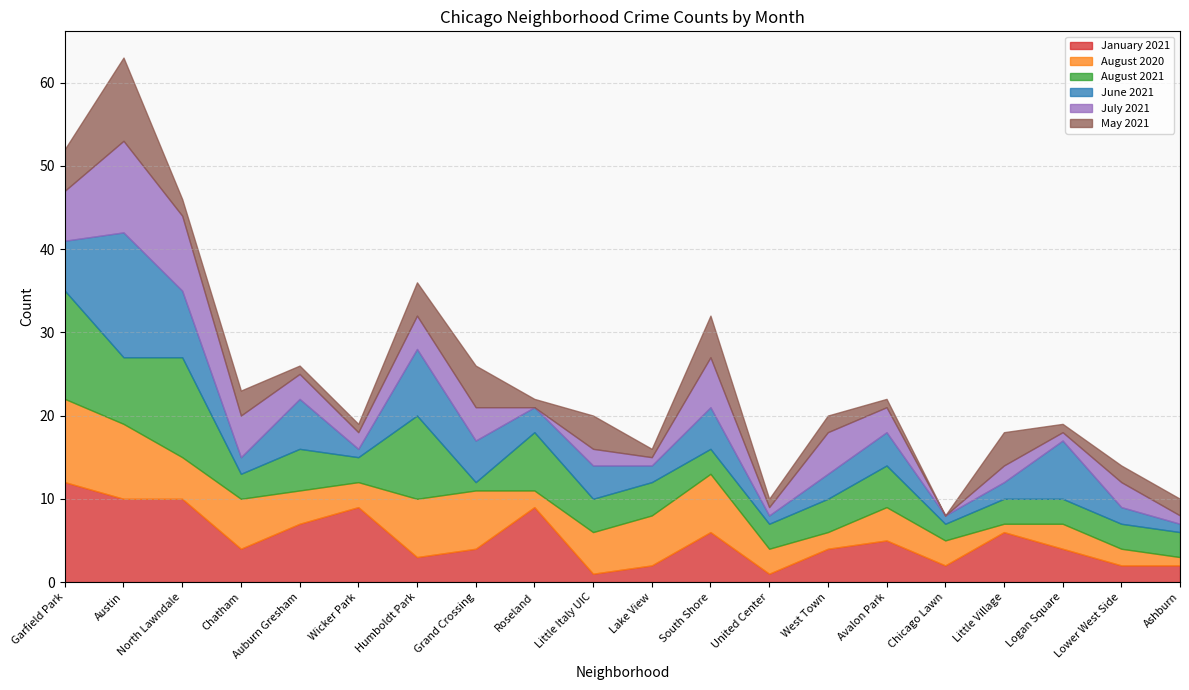

At which category does the chart reach its minimum across all series?

Roseland